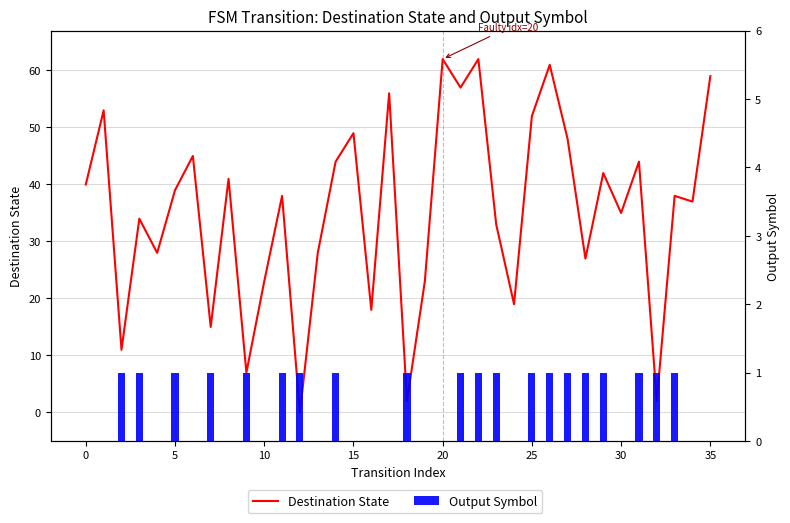

At 0, list the series in order from largest to smallest.

Destination State, Output Symbol